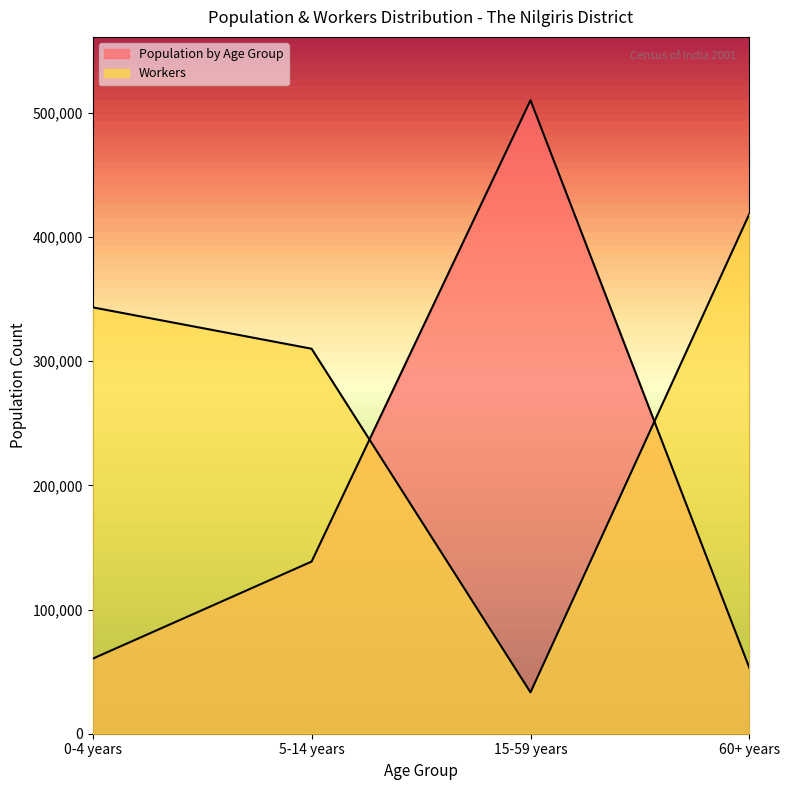

True or false: Workers and Population by Age Group intersect in this chart.

True